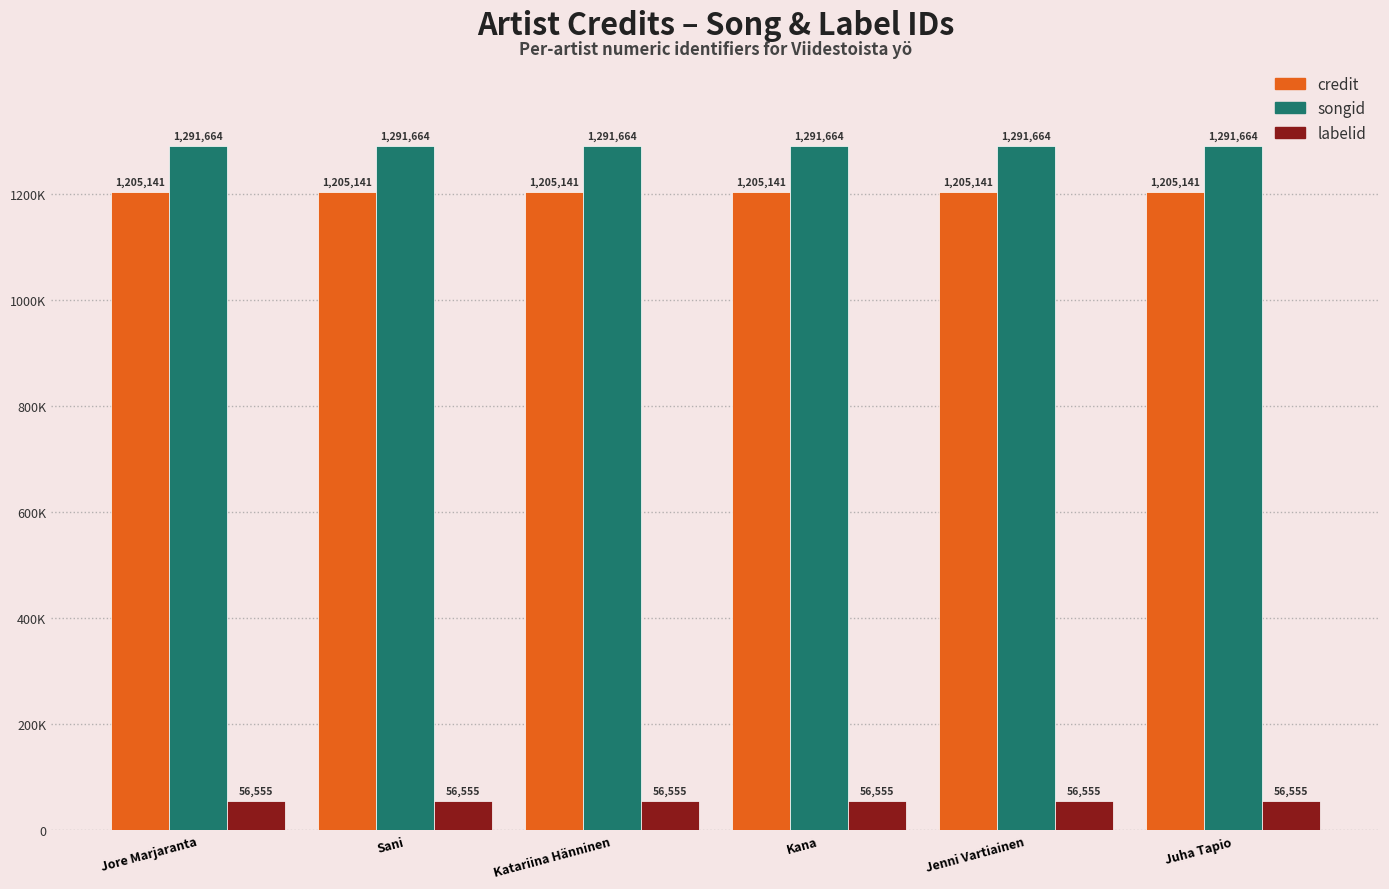

Which label corresponds to the largest value in the chart?

Jore Marjaranta